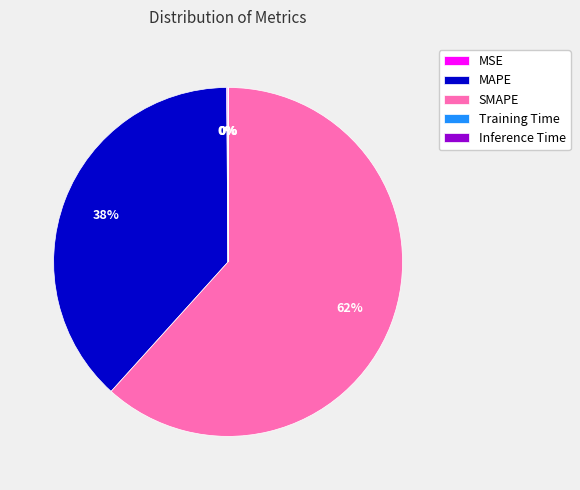

To the nearest percent, what is the difference between the largest and smallest slice percentages?

62%